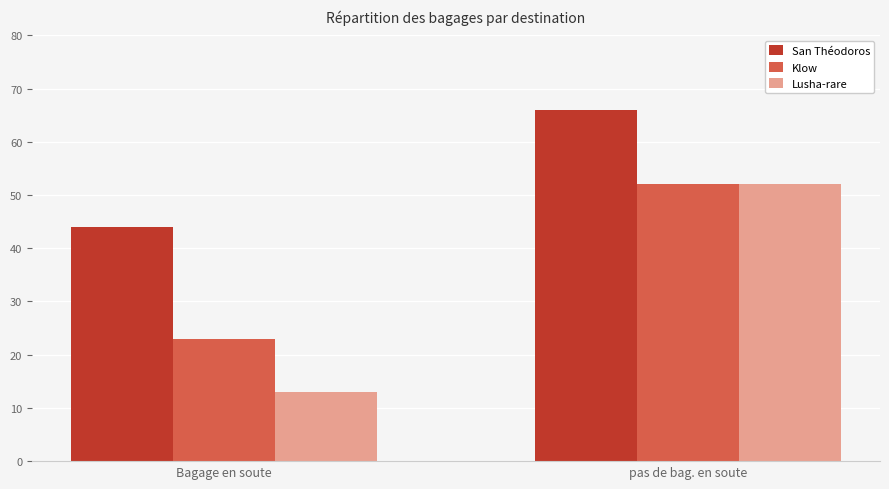

True or false: San Théodoros has a value of 44 at Bagage en soute.

True